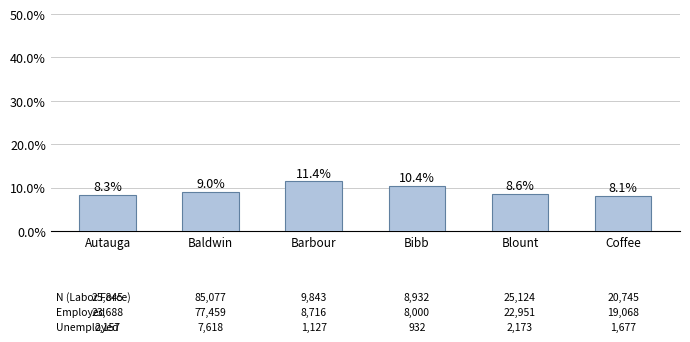

What is the sum of the values at Bibb and Barbour?

21.8